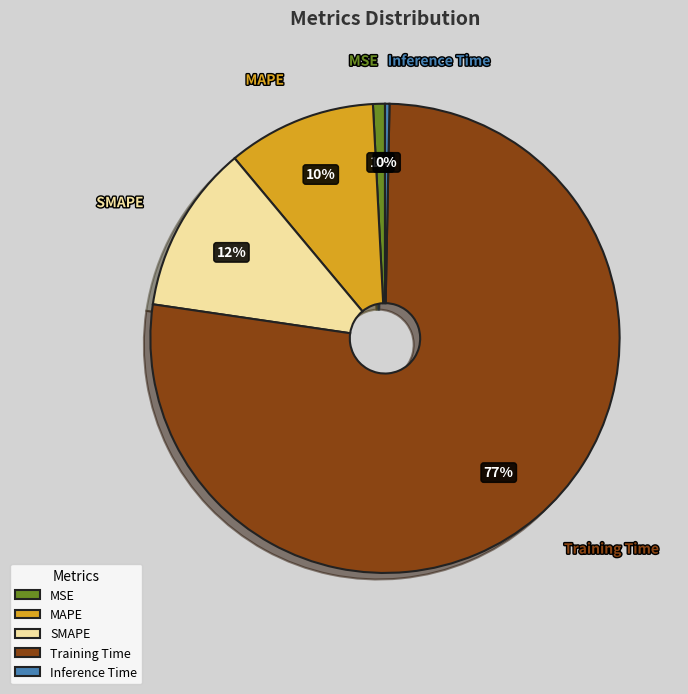

Rank the categories by value from lowest to highest.

Inference Time, MSE, MAPE, SMAPE, Training Time